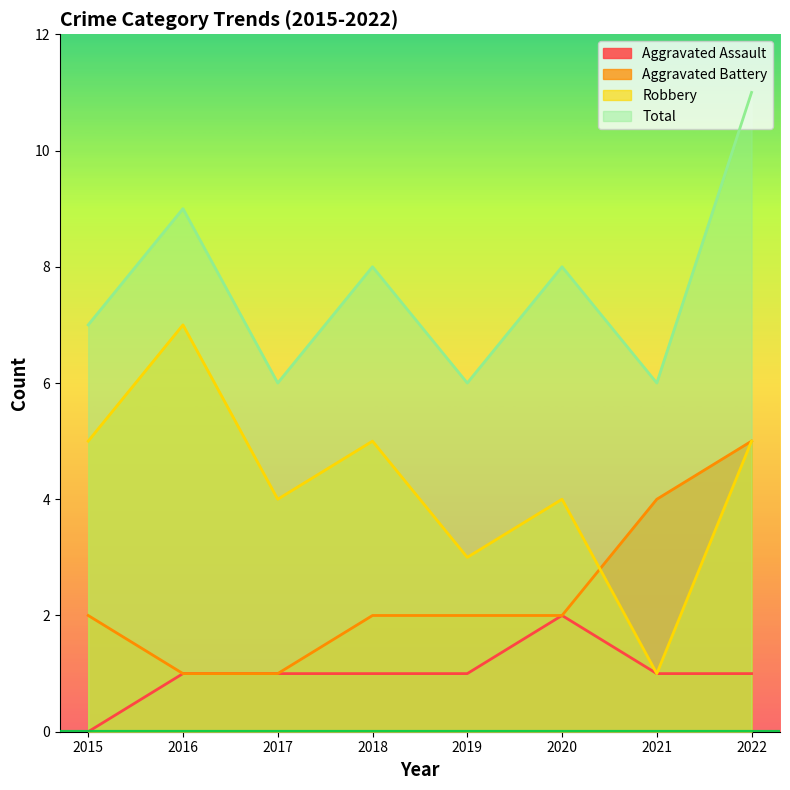

True or false: Total has a value of 7 at 2015.

True